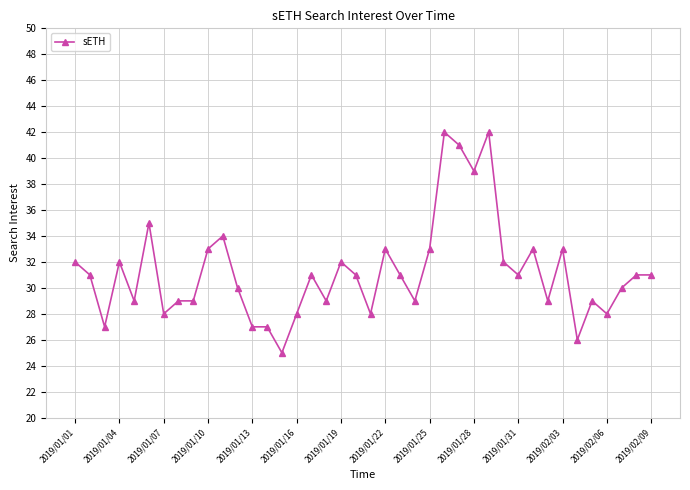

Reading left to right, extract all data points from this chart.

32	31	27	32	29	35	28	29	29	33	34	30	27	27	25	28	31	29	32	31	28	33	31	29	33	42	41	39	42	32	31	33	29	33	26	29	28	30	31	31